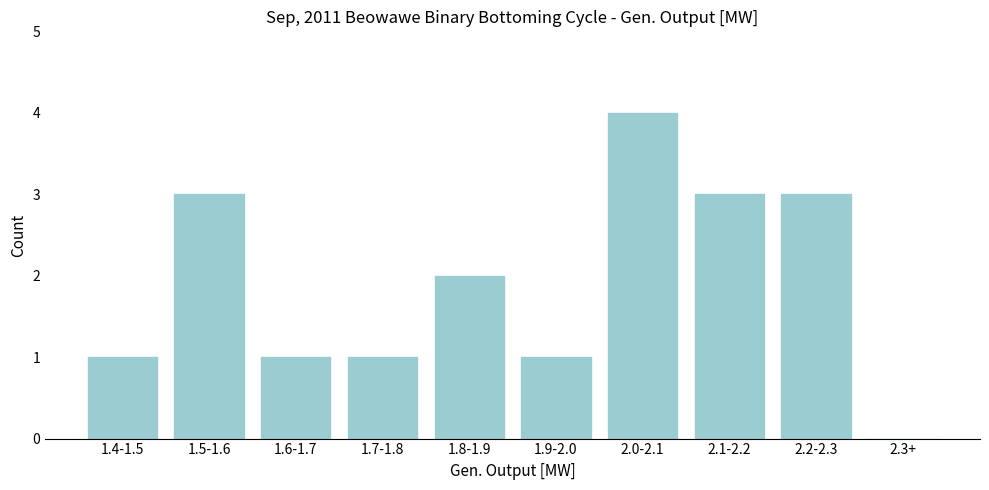

Reading left to right, transcribe all the data shown in this chart.

1.4-1.5=1	1.5-1.6=3	1.6-1.7=1	1.7-1.8=1	1.8-1.9=2	1.9-2.0=1	2.0-2.1=4	2.1-2.2=3	2.2-2.3=3	2.3+=0